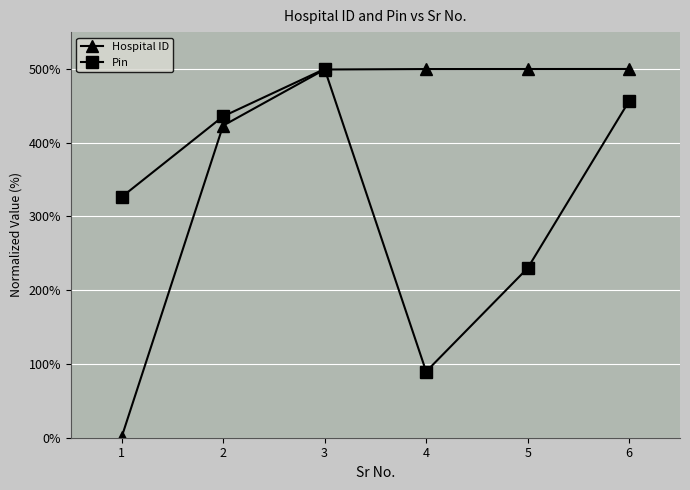

Rank the series at 5 from highest to lowest value.

Hospital ID, Pin